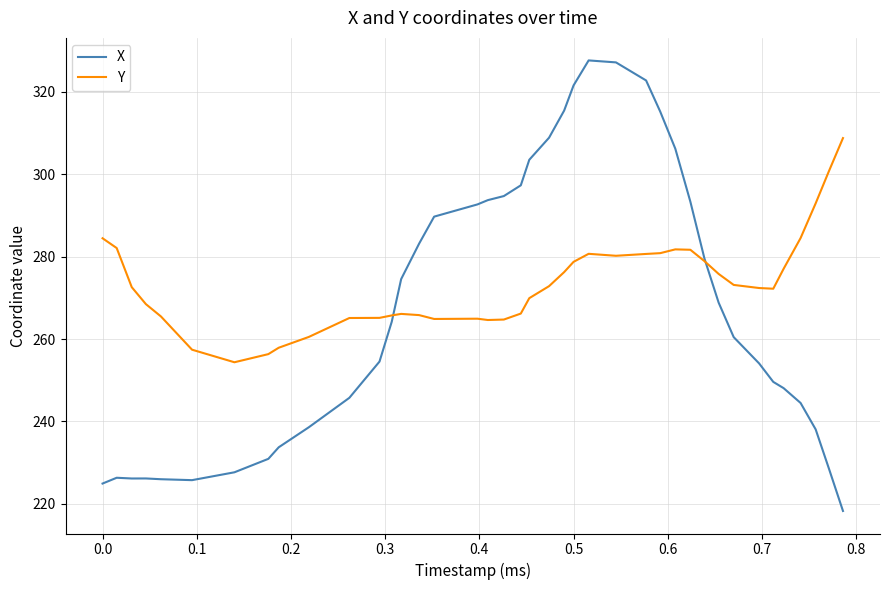

Rank the series by their average value, from lowest to highest.

X, Y